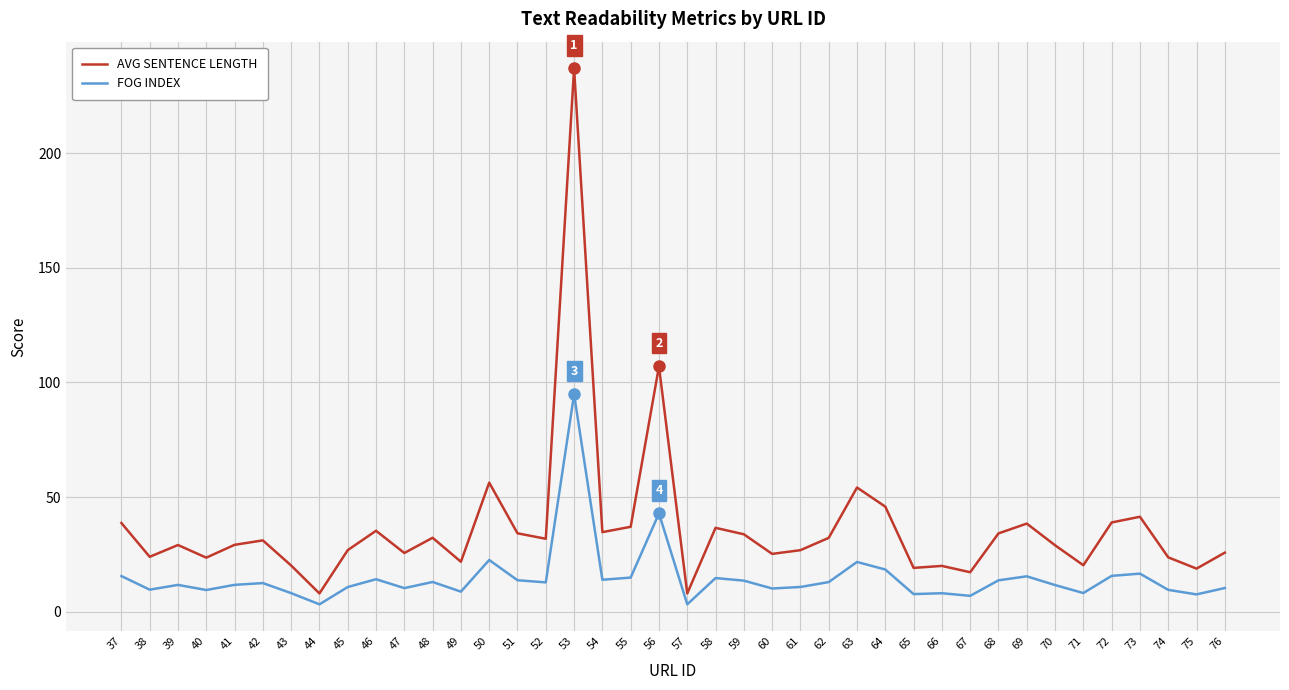

What is the difference between the second highest and minimum values in the AVG SENTENCE LENGTH series?

99.0